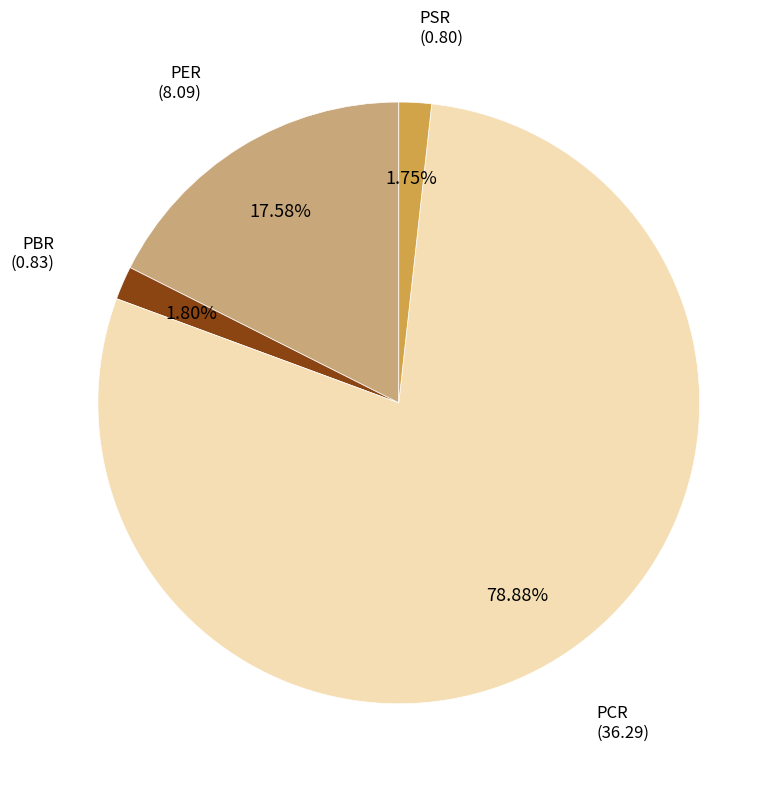

What is the majority slice?

PCR